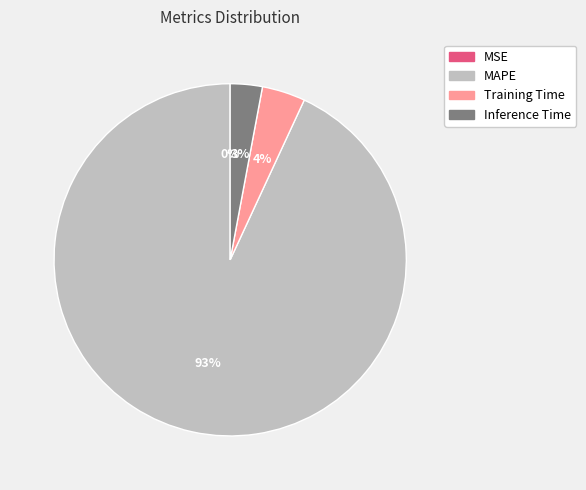

To the nearest percent, what is the average slice percentage?

25%